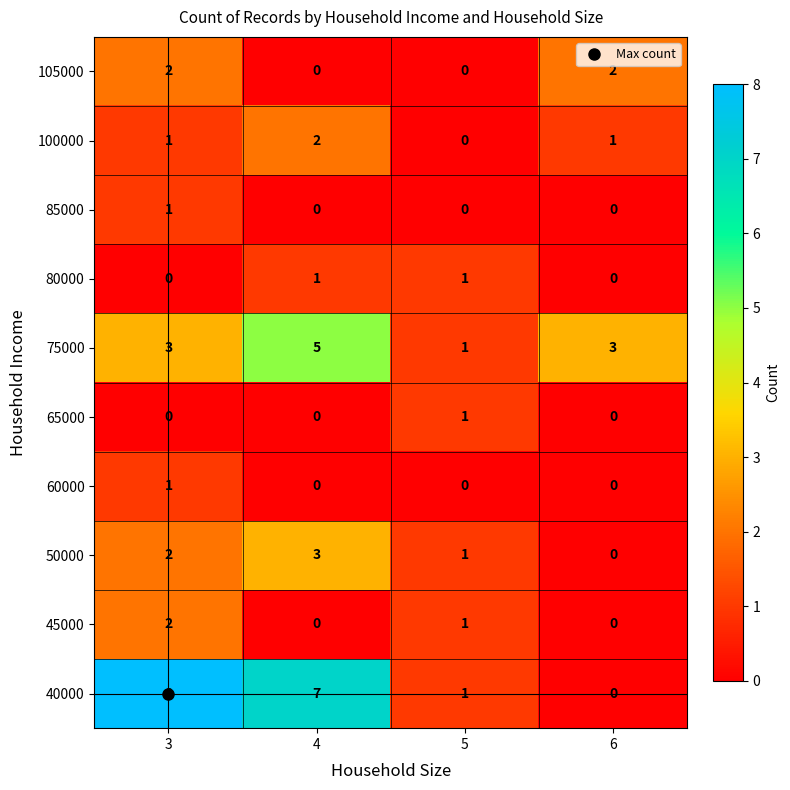

The value of 100000 at 6 is 1. True or false?

True